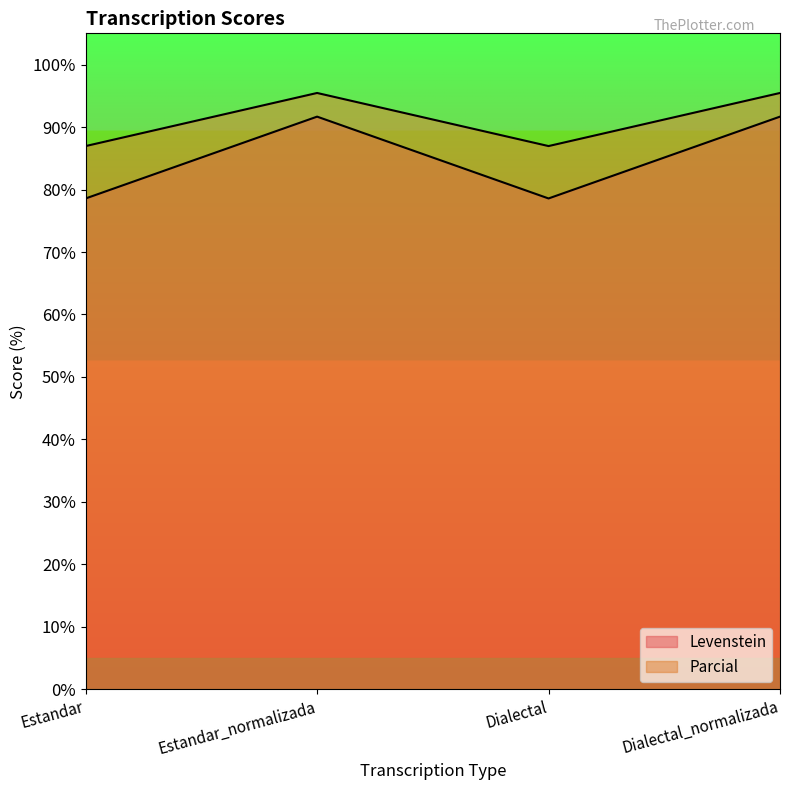

At how many categories does at least one series exceed 84?

4